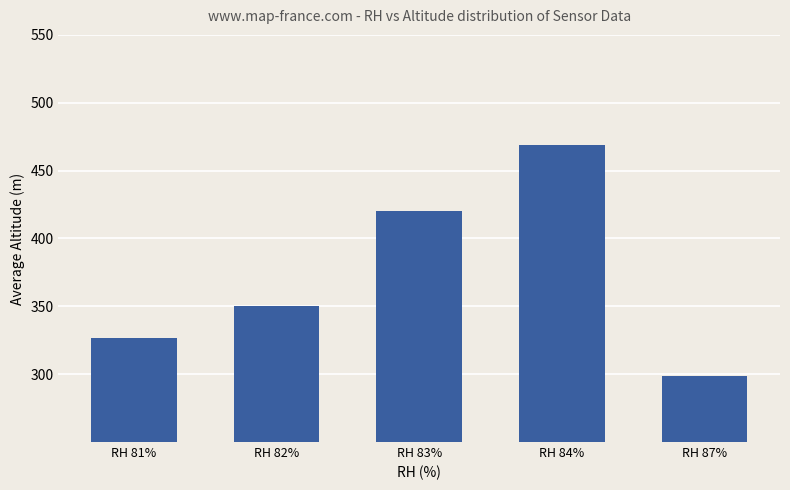

How many bars are there in total?

5